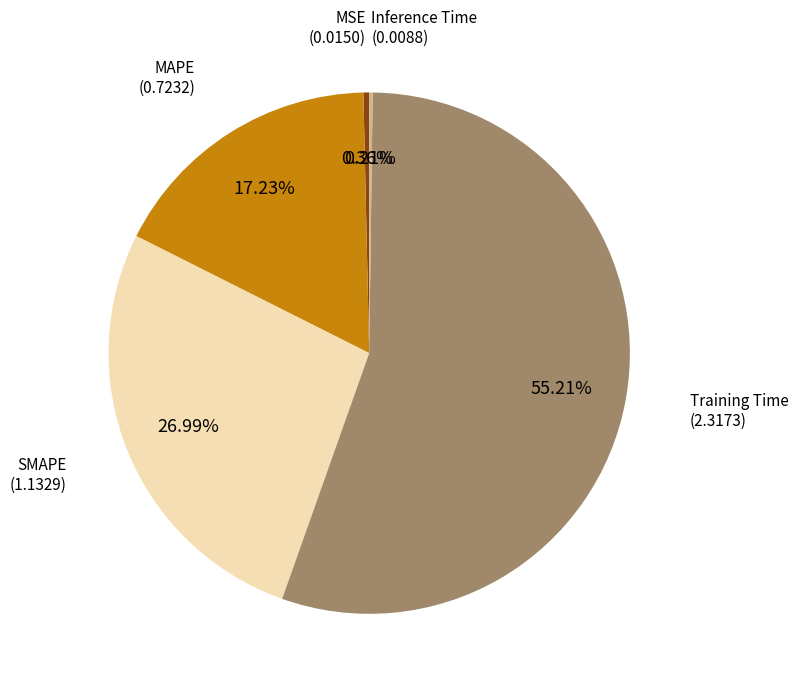

Is there a majority slice in this chart?

Yes